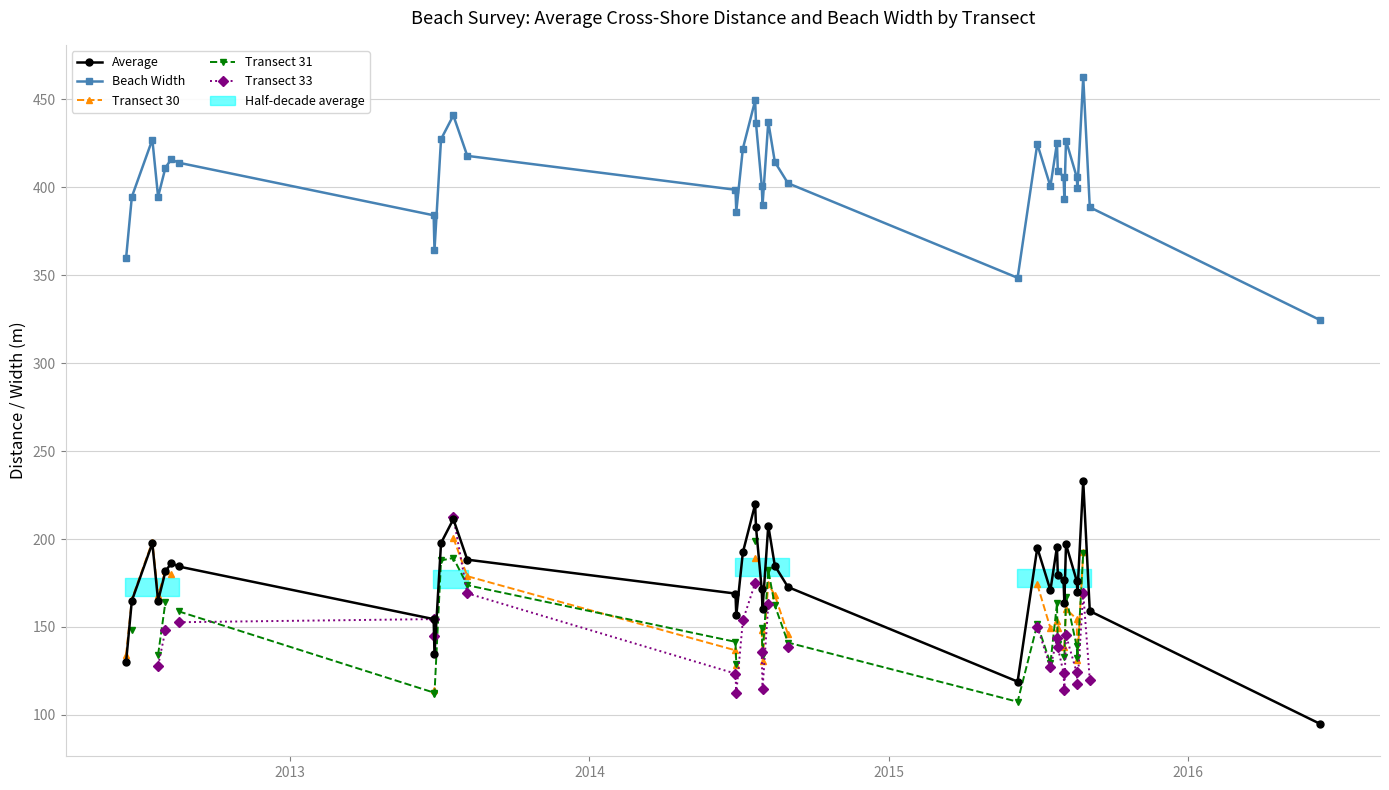

True or false: Average and Beach Width intersect in this chart.

False